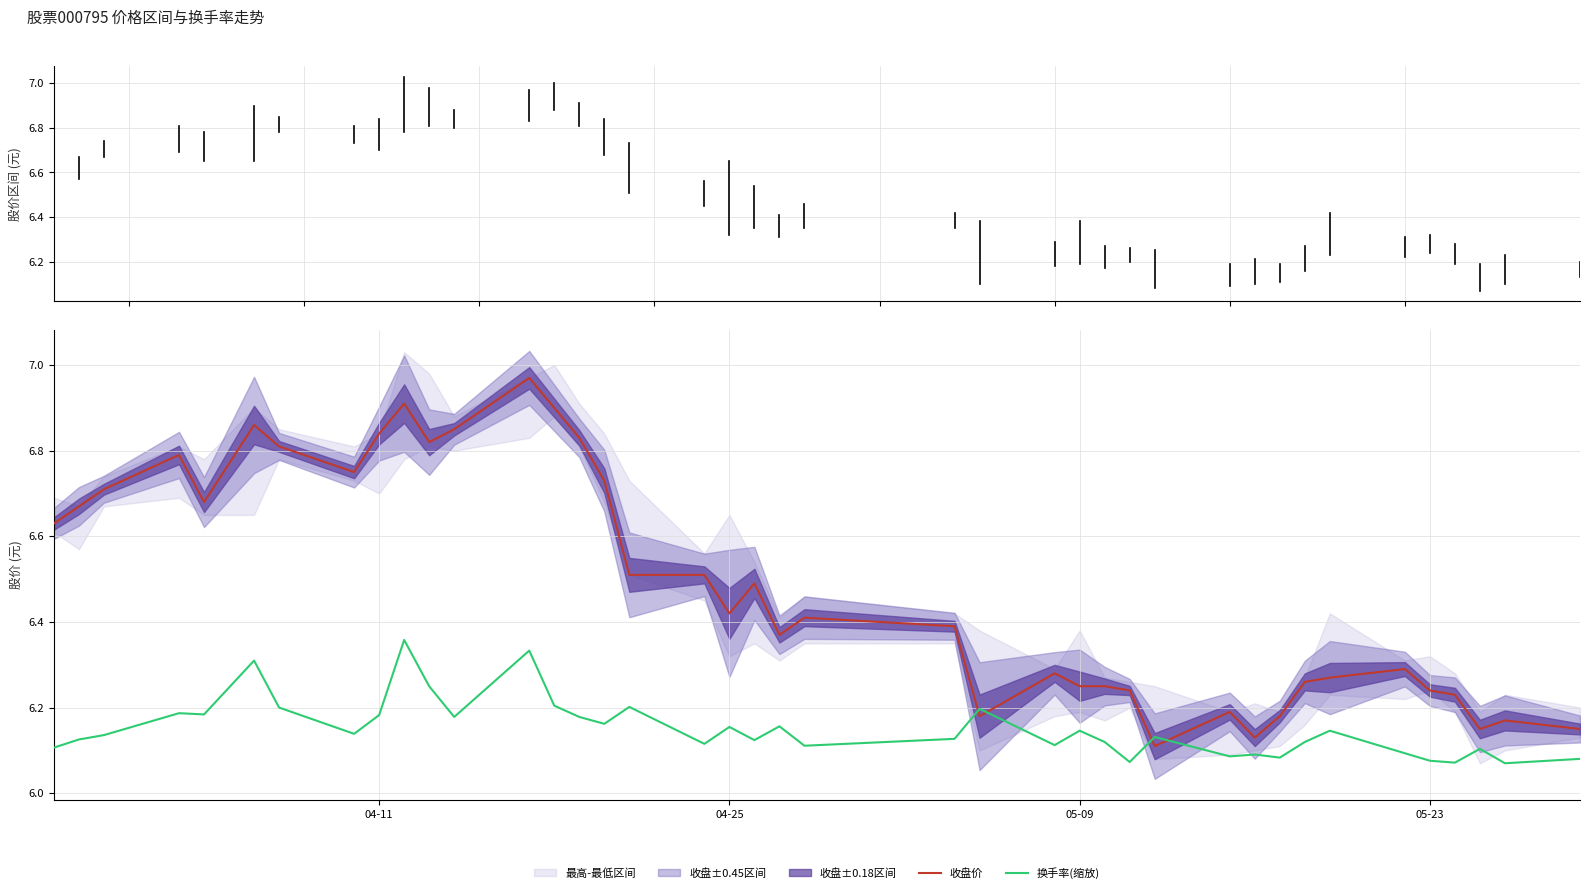

True or false: 换手率(缩放) and 收盘价 cross at least once.

True